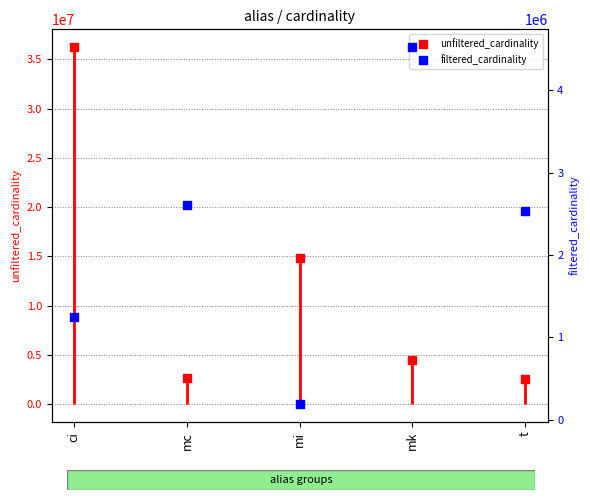

Which series has the largest Y range (max minus min)?

unfiltered_cardinality